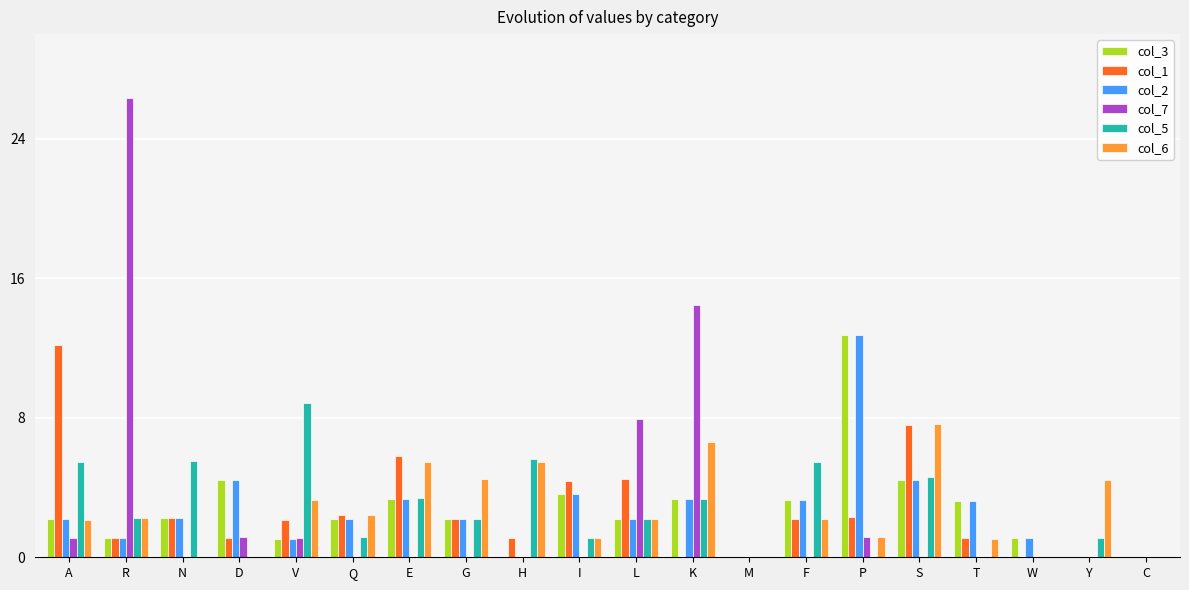

What is the sum of the col_3 values at Y and S?

4.4